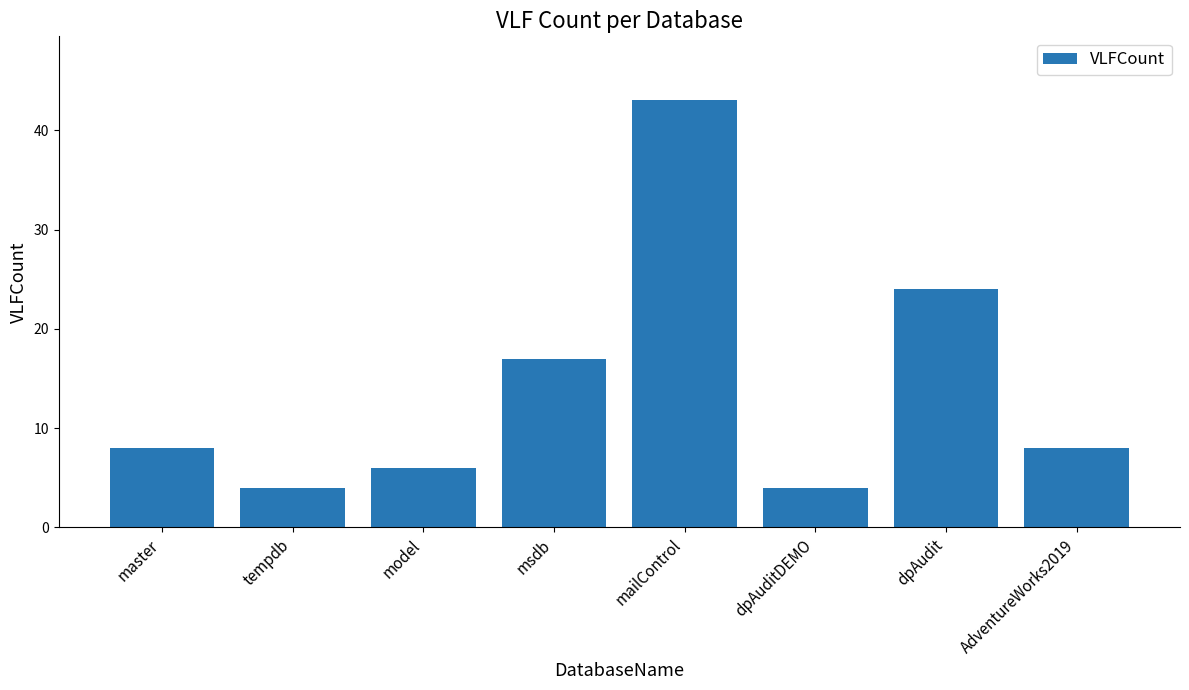

What is the label of the 3rd bar from the right?

dpAuditDEMO